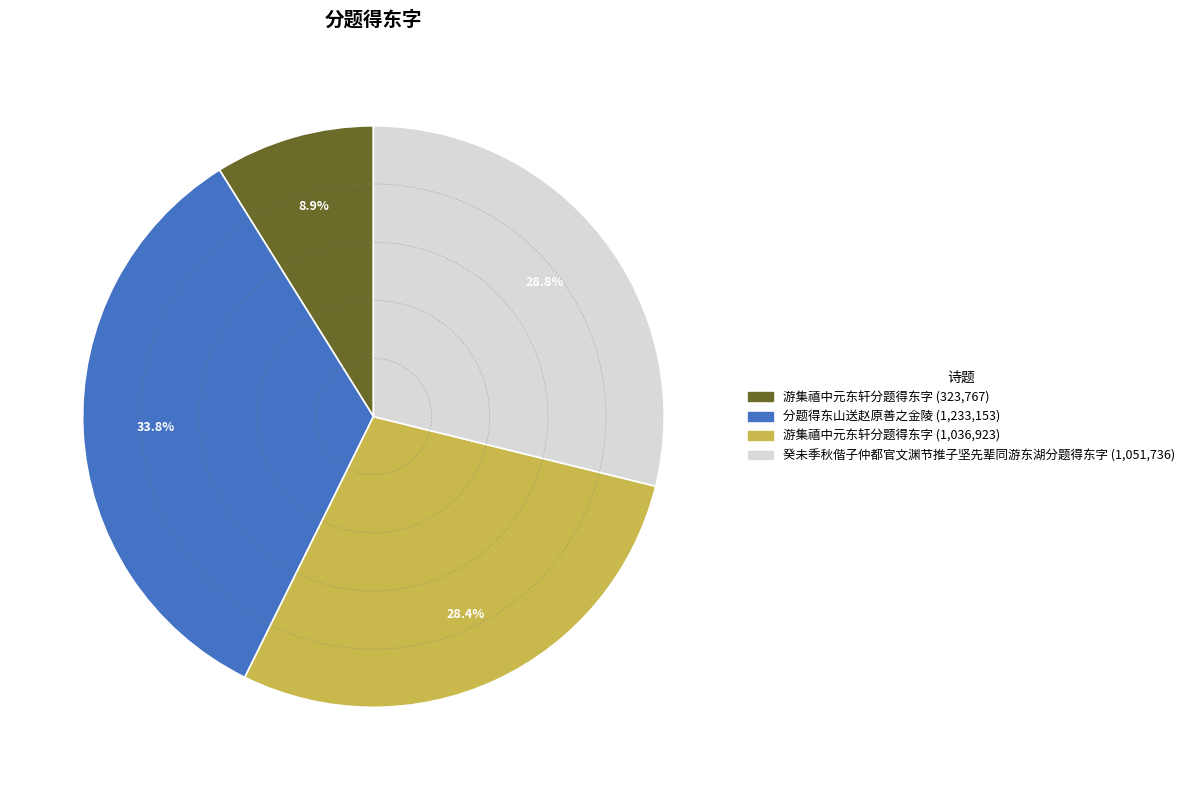

Does any single category account for the majority?

No